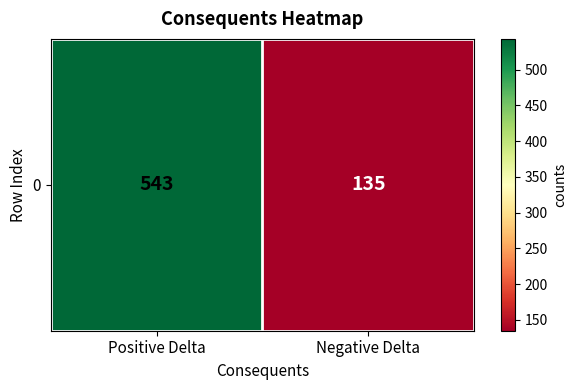

Reading left to right, extract all data points from this chart.

Positive Delta=543	Negative Delta=135